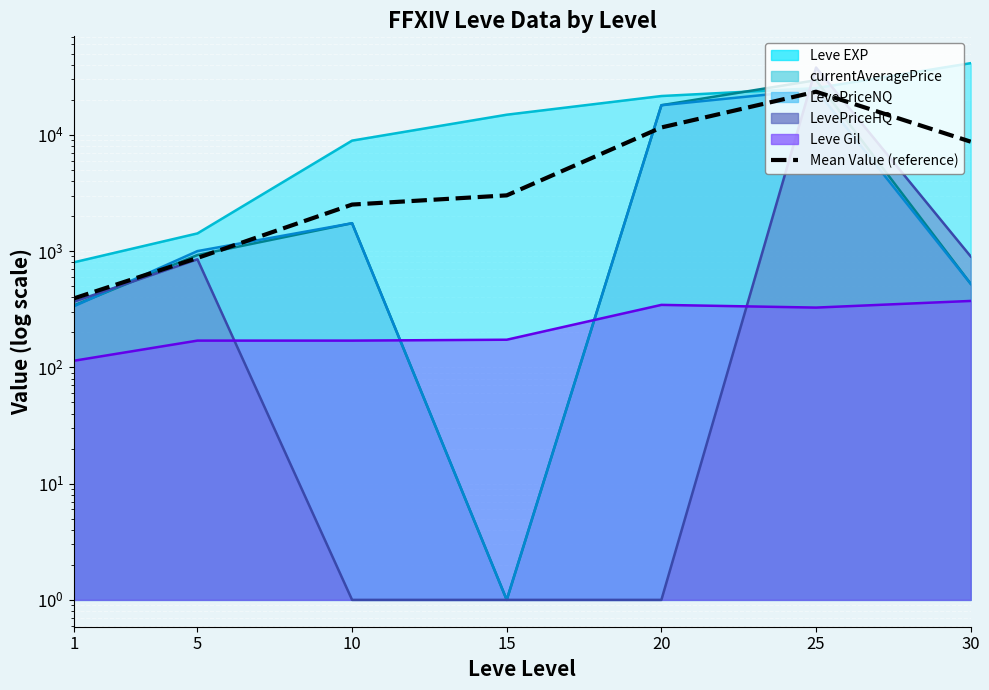

What is the approximate value at 20?

11589.8